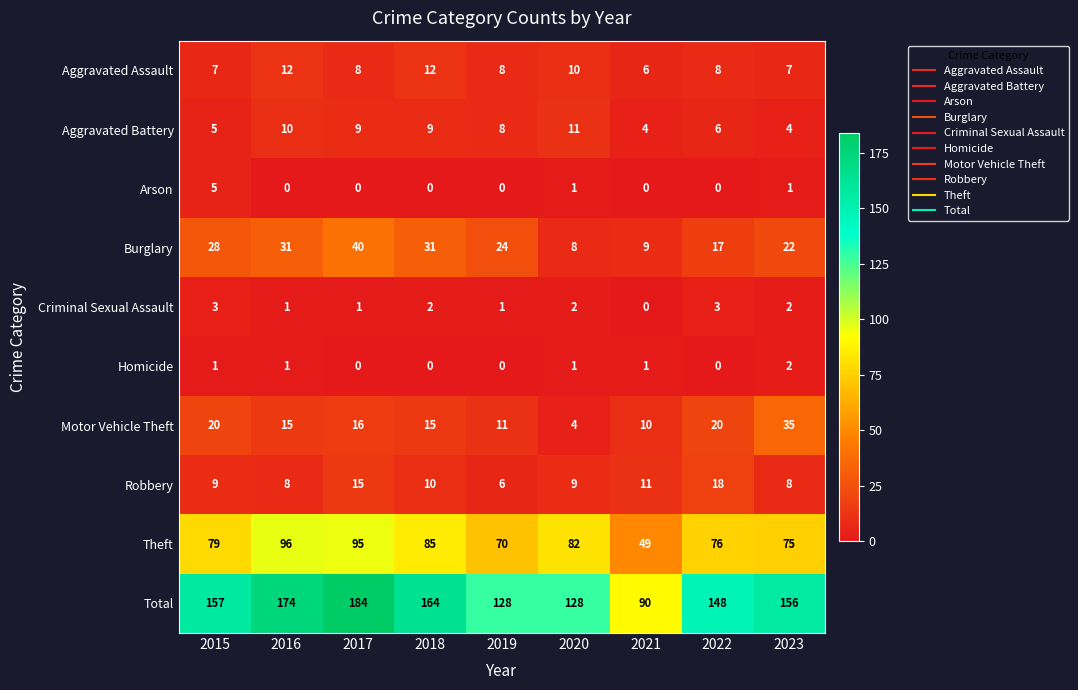

Which series has the largest range (max minus min)?

Total